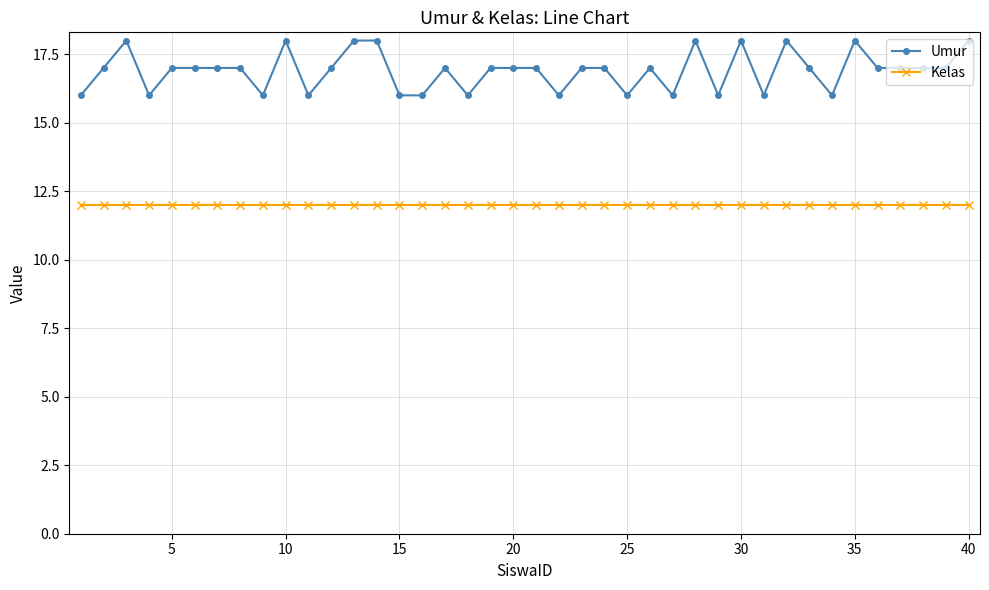

Which series has the largest range (max minus min)?

Umur